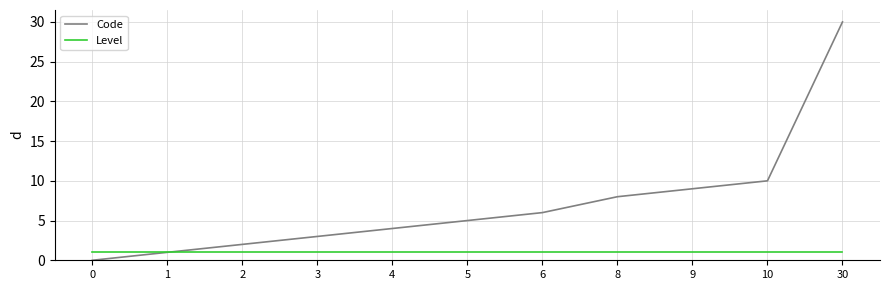

What are all the series names shown in the legend?

Code, Level